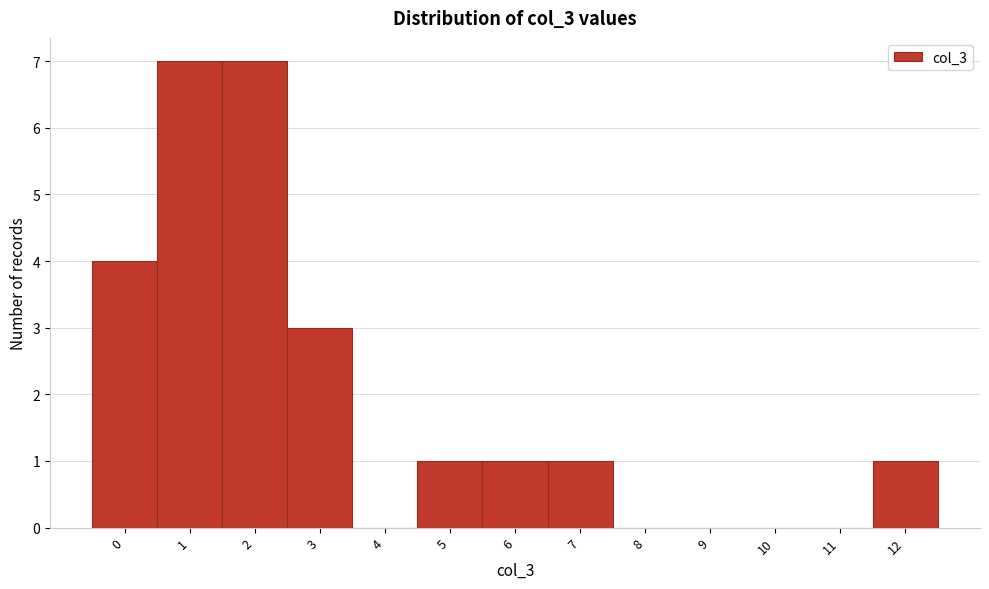

Reading left to right, transcribe this chart: for each bar, give the range it covers on the x-axis and its height. The values are not printed on the chart, so give them approximately, as read against the axis.

-0.5 to 0.5: 4
0.5 to 1.5: 7
1.5 to 2.5: 7
2.5 to 3.5: 3
3.5 to 4.5: 0
4.5 to 5.5: 1
5.5 to 6.5: 1
6.5 to 7.5: 1
7.5 to 8.5: 0
8.5 to 9.5: 0
9.5 to 10.5: 0
10.5 to 11.5: 0
11.5 to 12.5: 1